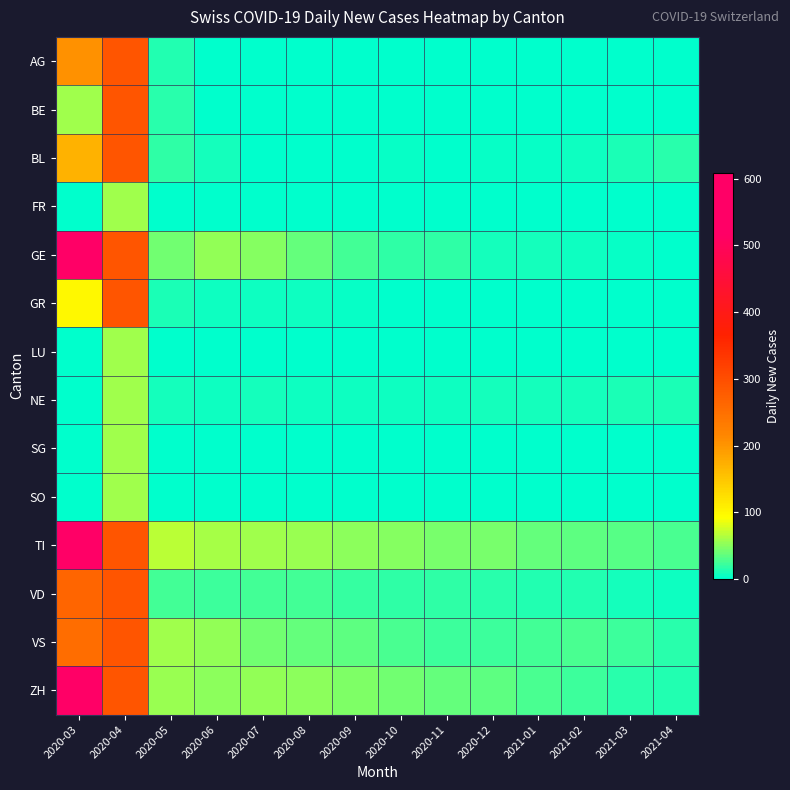

How many distinct data groups are displayed?

14